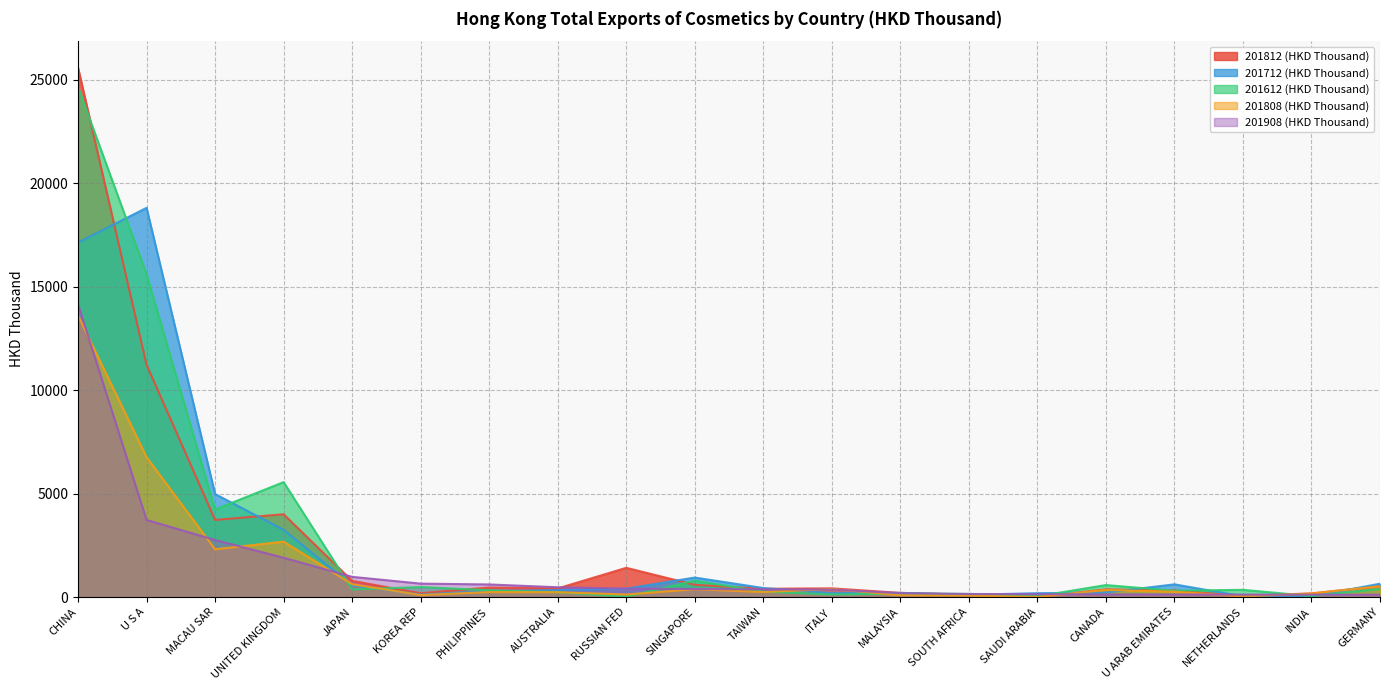

What is the value of the 201808 (HKD Thousand) point at the 1st from the left?

13599.2